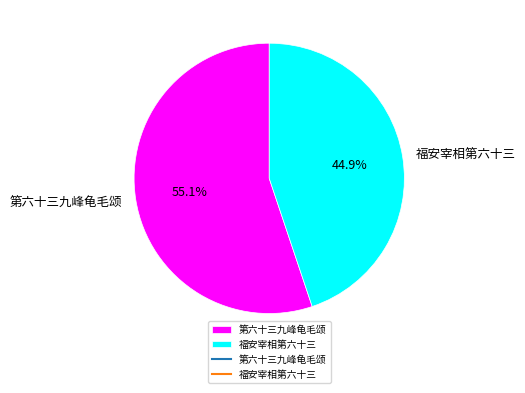

Count the number of slices in the pie.

2